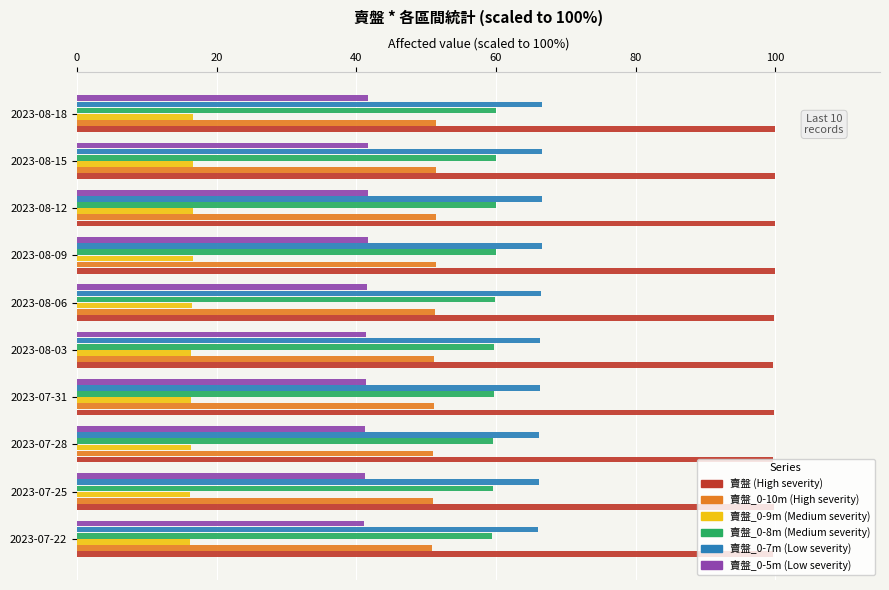

How many distinct data groups are displayed?

6